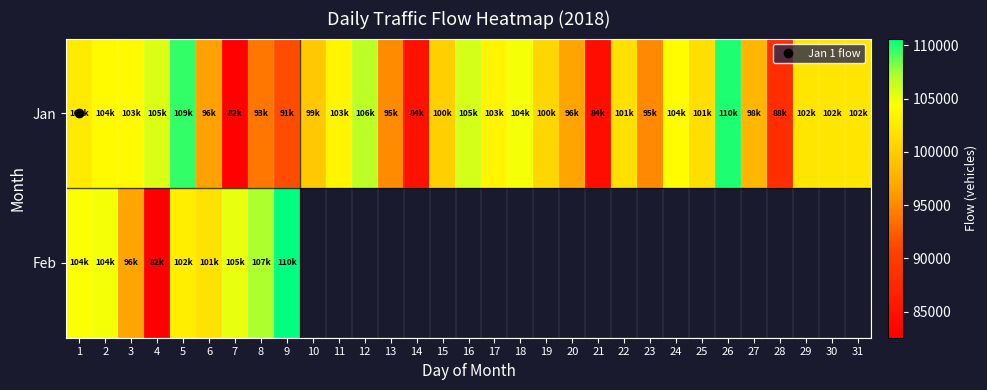

Which series has the largest total across all categories?

Jan